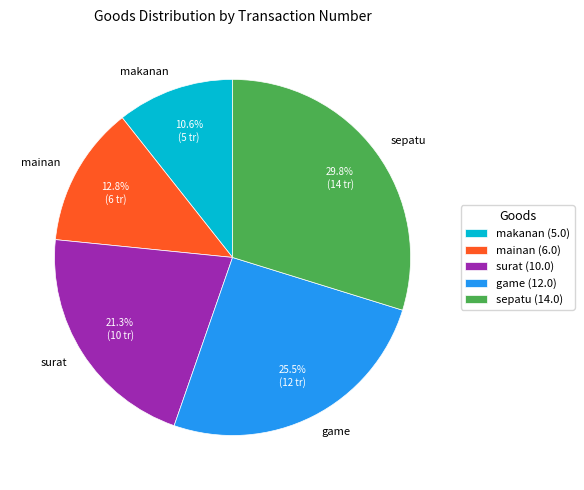

To the nearest percent, what is the difference between the largest and smallest slice percentages?

19%